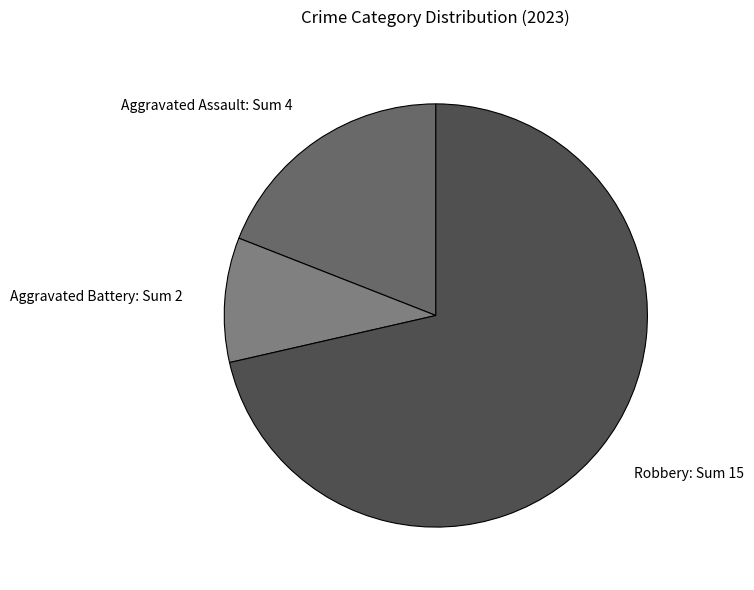

Which has a higher value, Robbery: Sum 15 or Aggravated Assault: Sum 4?

Robbery: Sum 15